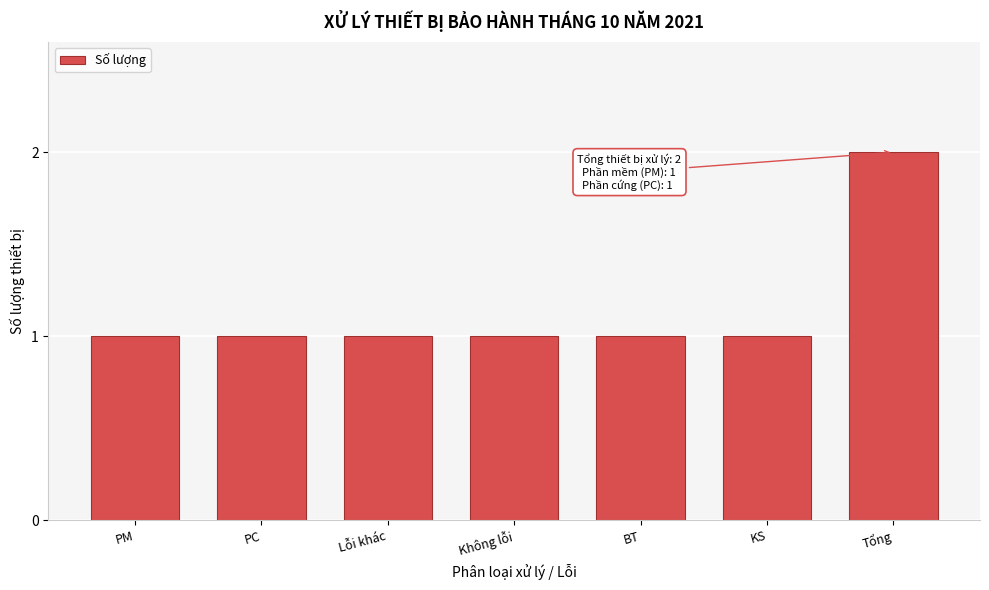

Reading right to left, extract all data points from this chart.

Tổng=2	KS=1	BT=1	Không lỗi=1	Lỗi khác=1	PC=1	PM=1